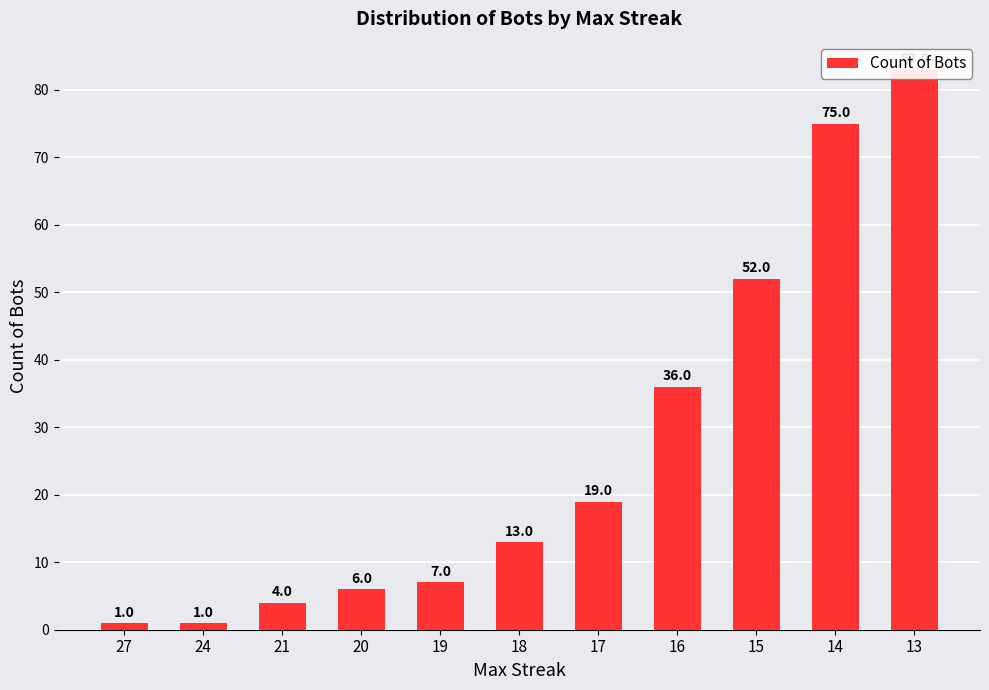

Count the number of values greater than 13.

5